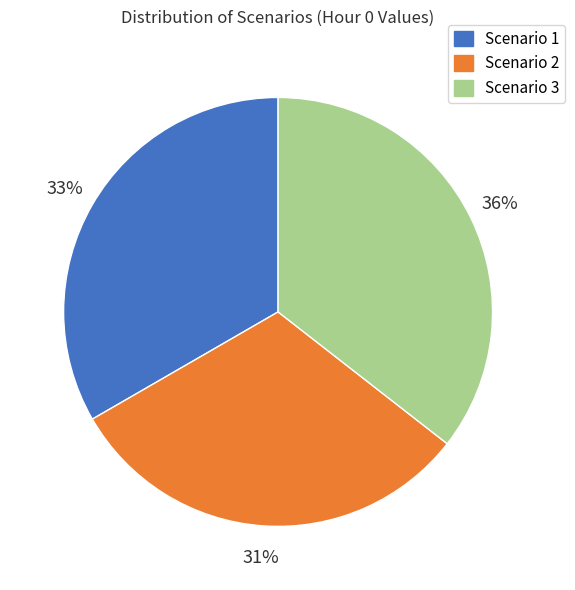

Is it true that Scenario 2 is 19% of the pie?

False